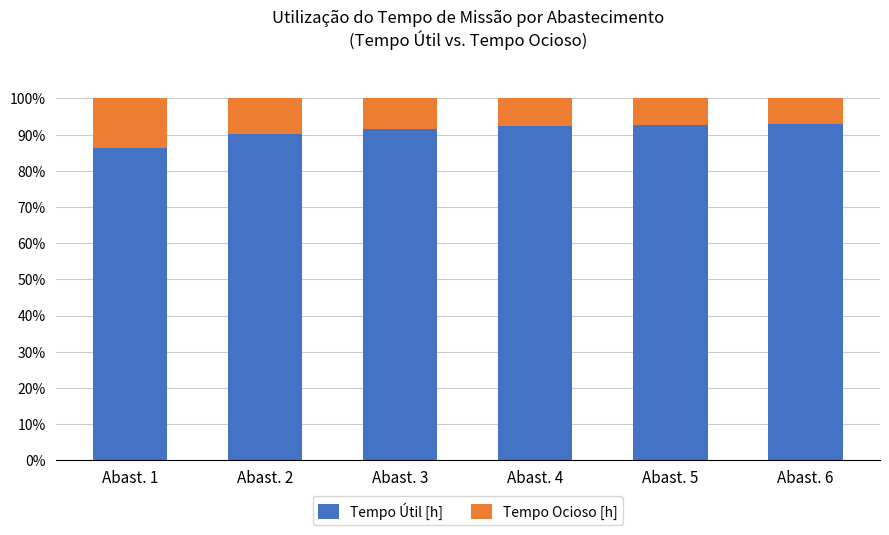

What is the sum of all Tempo Útil [h] values?

546.3